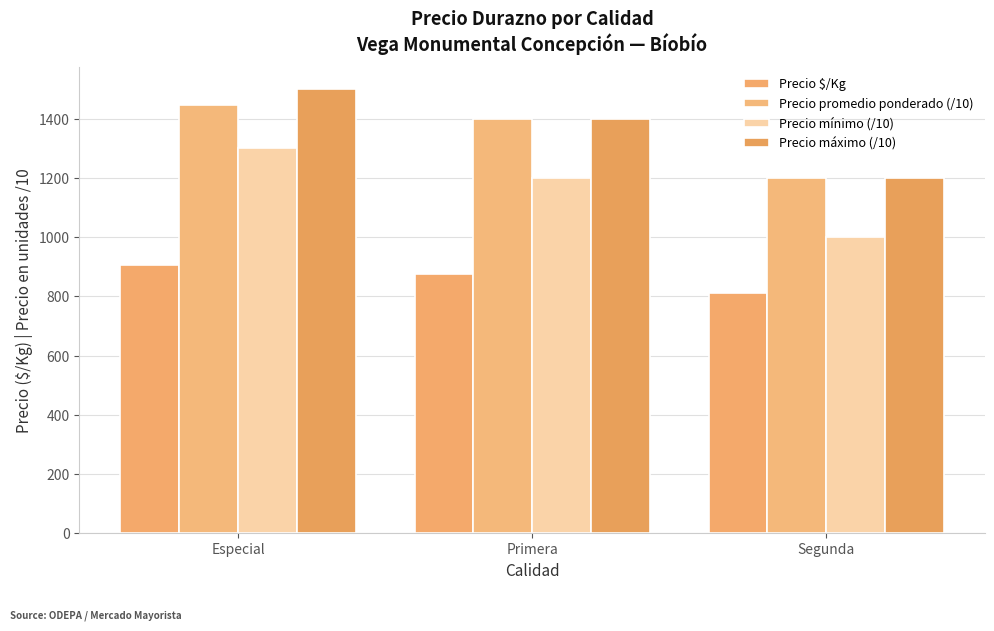

What is the difference between the maximum and second lowest values in the Precio mínimo (/10) series?

100.0